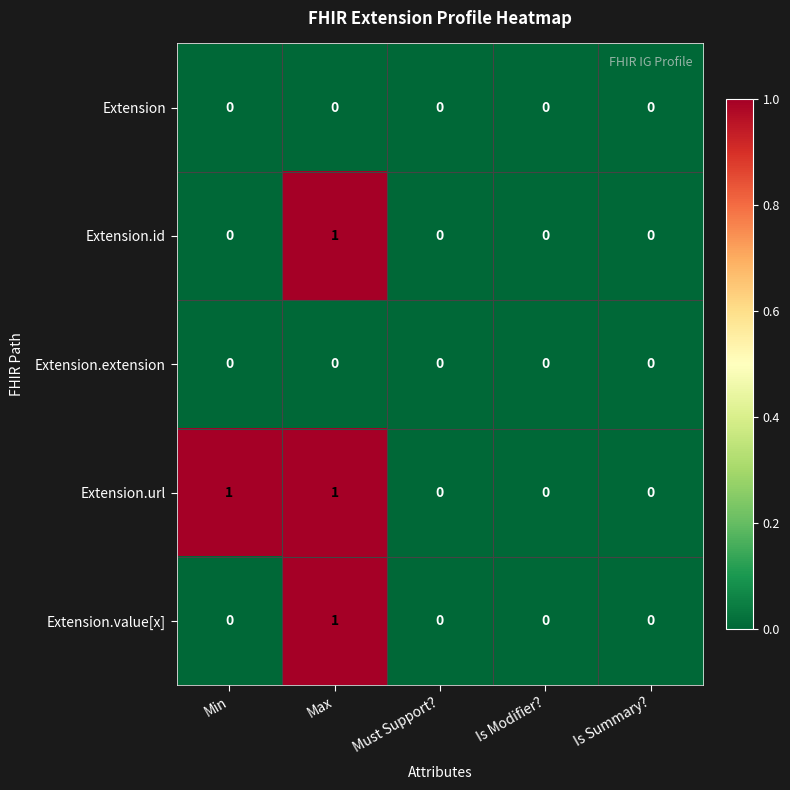

Which series has the largest total across all categories?

Extension.url